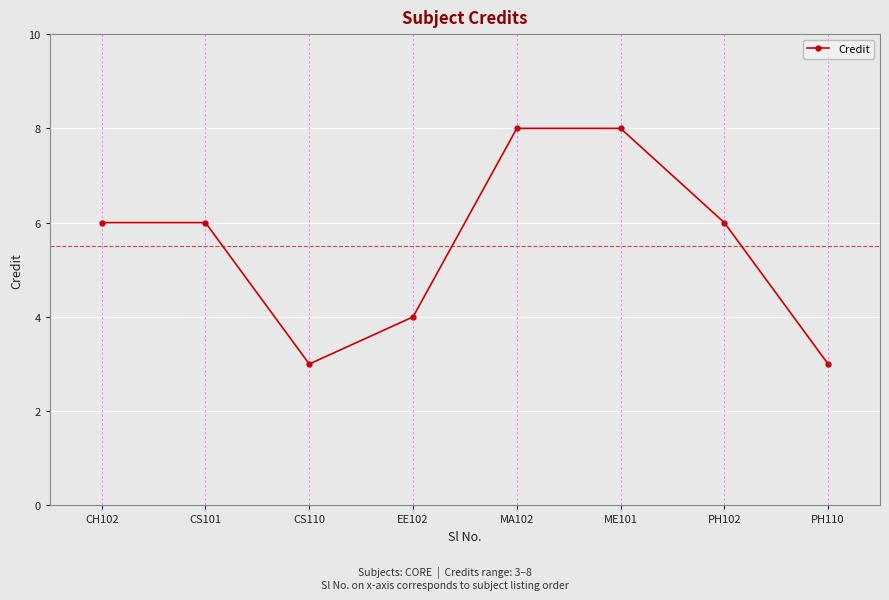

Reading left to right, extract all data points from this chart.

6	6	3	4	8	8	6	3